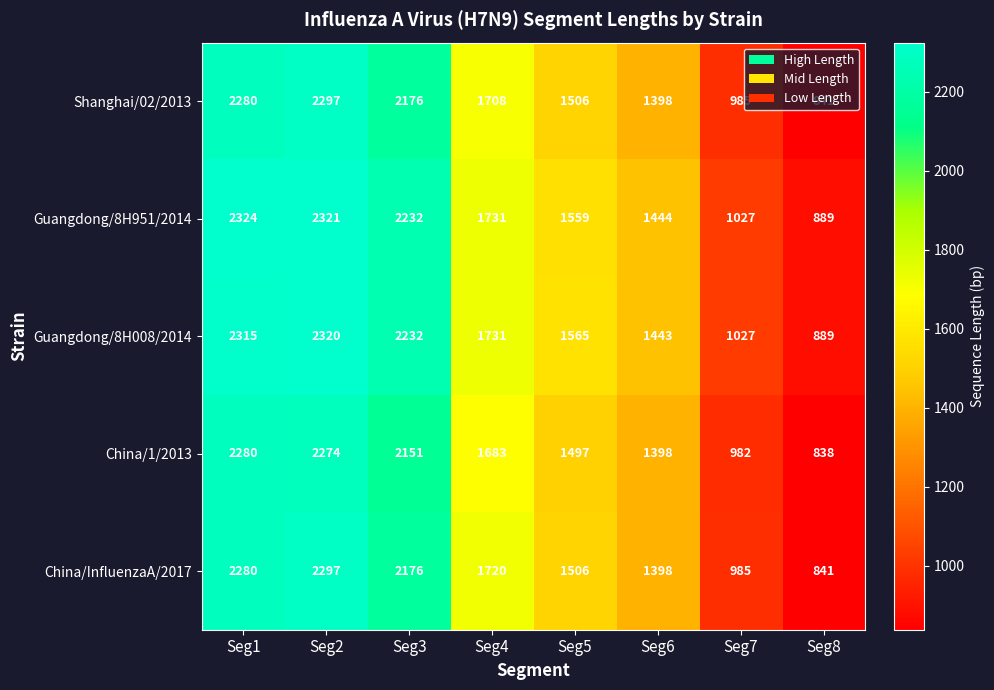

How many values in the China/1/2013 series are below 1683?

4